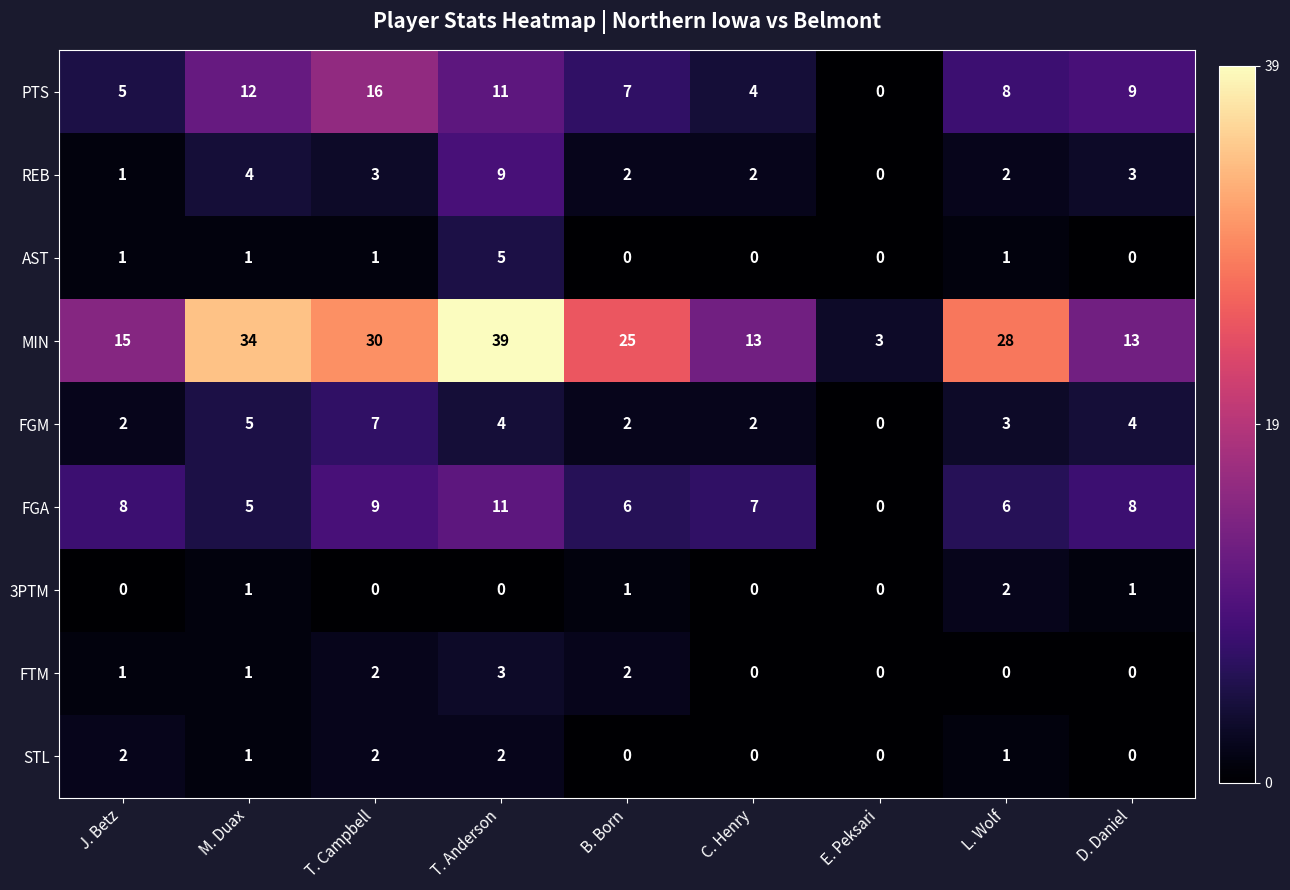

Which series has the widest spread of values?

MIN